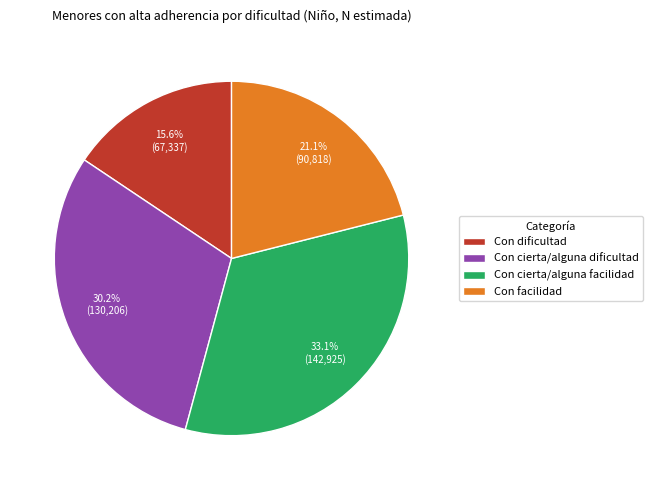

Is there a majority slice in this chart?

No